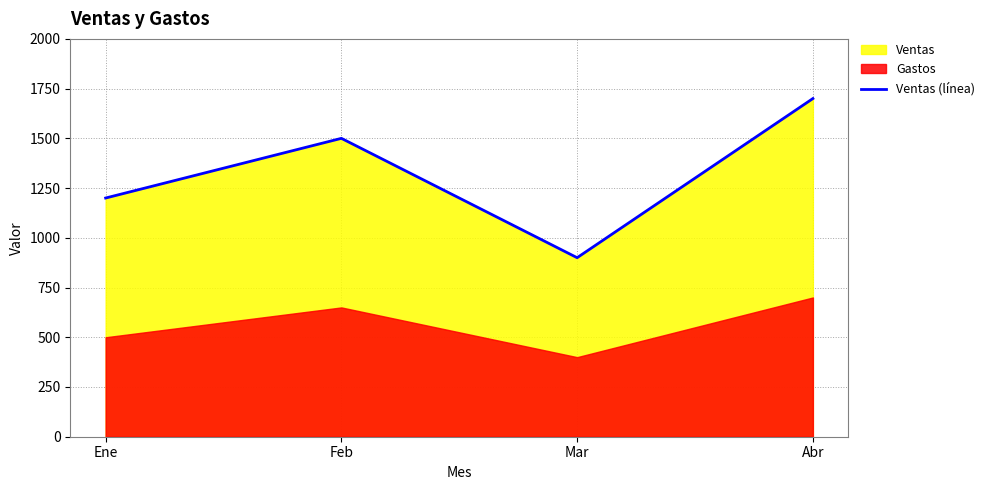

Which category has the highest value across all series?

Abr